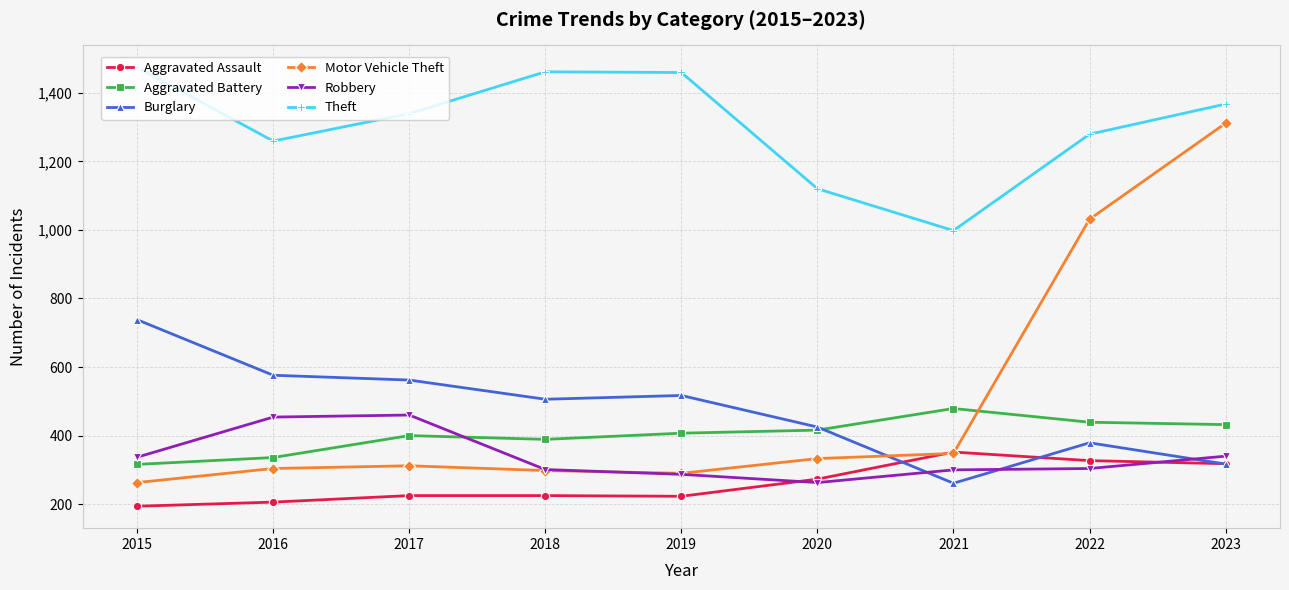

The value of Theft at 2023 is 405. True or false?

False